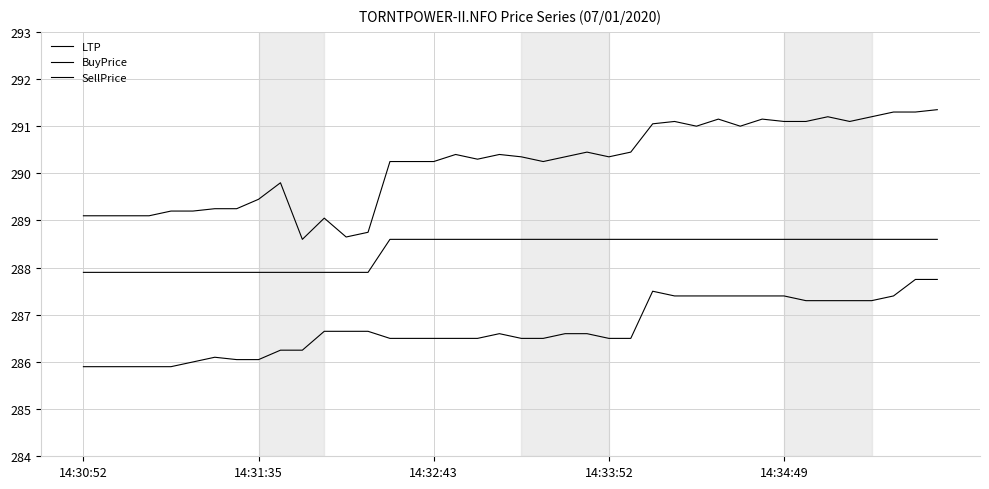

Does the chart display data point markers on the line(s)?

No